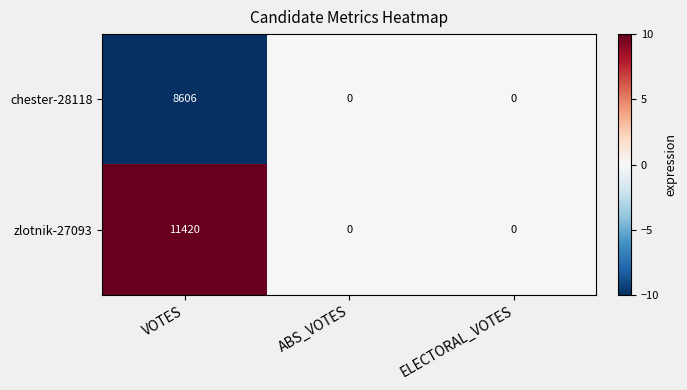

Which series has the largest range (max minus min)?

zlotnik-27093